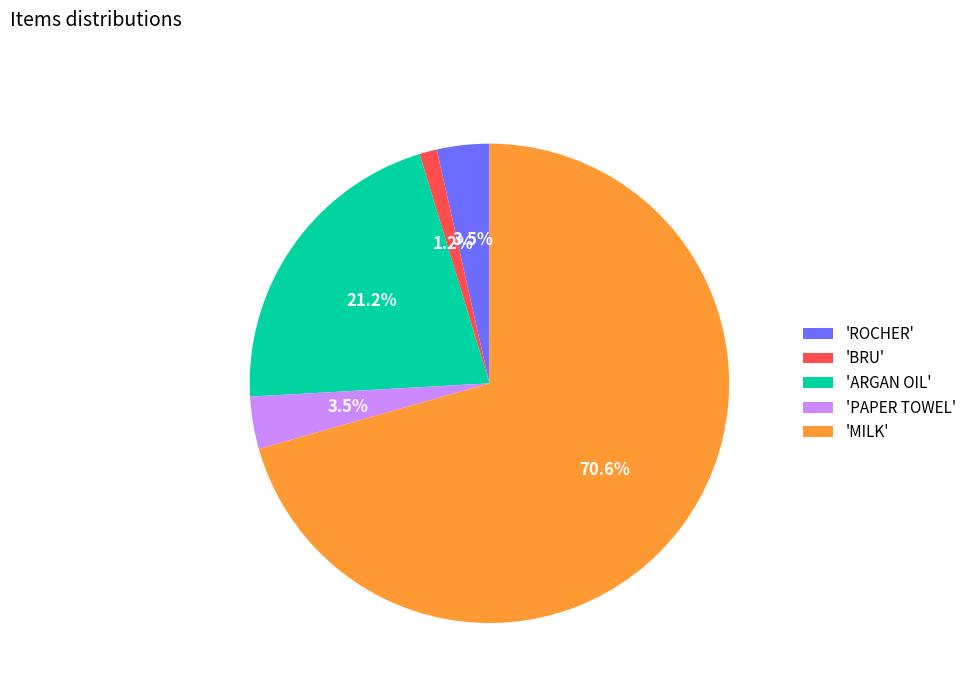

To the nearest percent, what is the average slice percentage?

20%